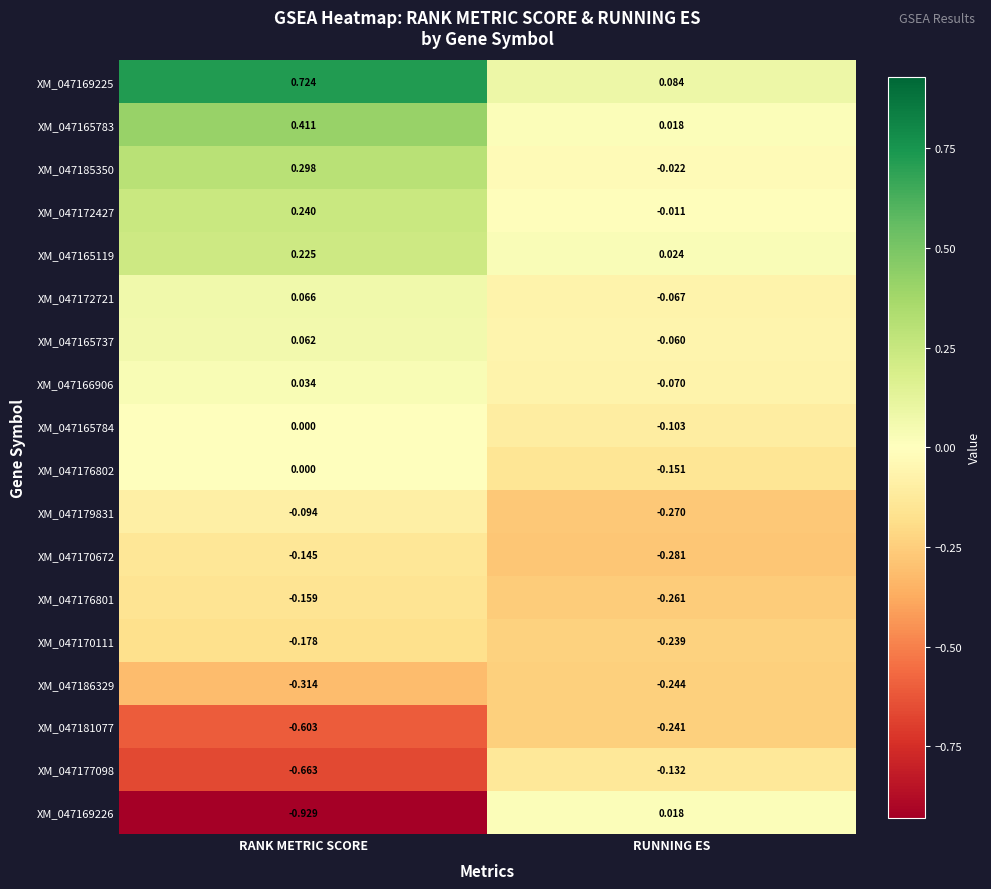

Rank the categories by XM_047179831 value from highest to lowest.

RANK METRIC SCORE, RUNNING ES